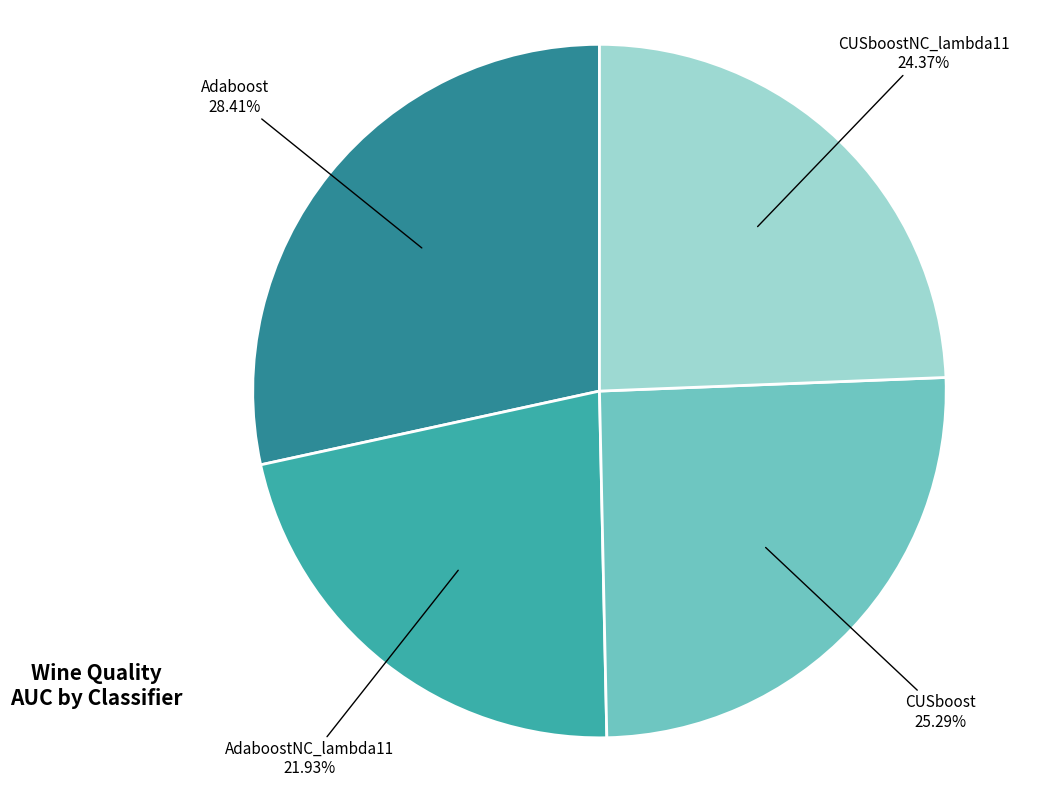

What is the total percentage of AdaboostNC_lambda11 and Adaboost?

50.3%